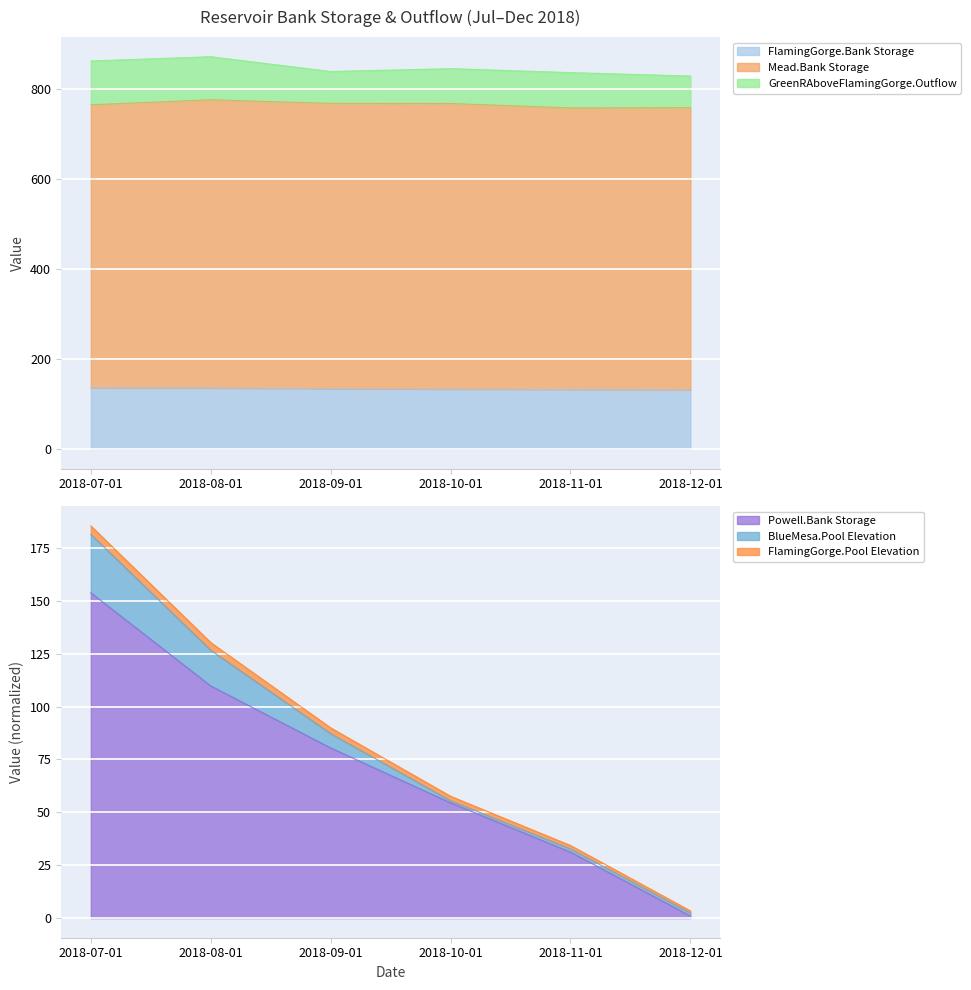

Does the chart display data point markers on the line(s)?

No